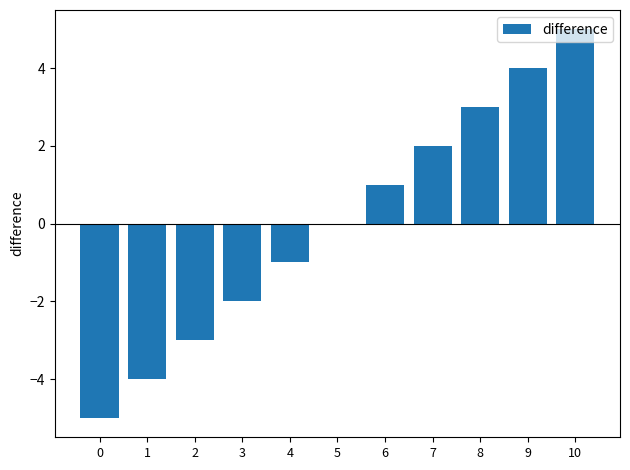

What value does the data have at 9?

4